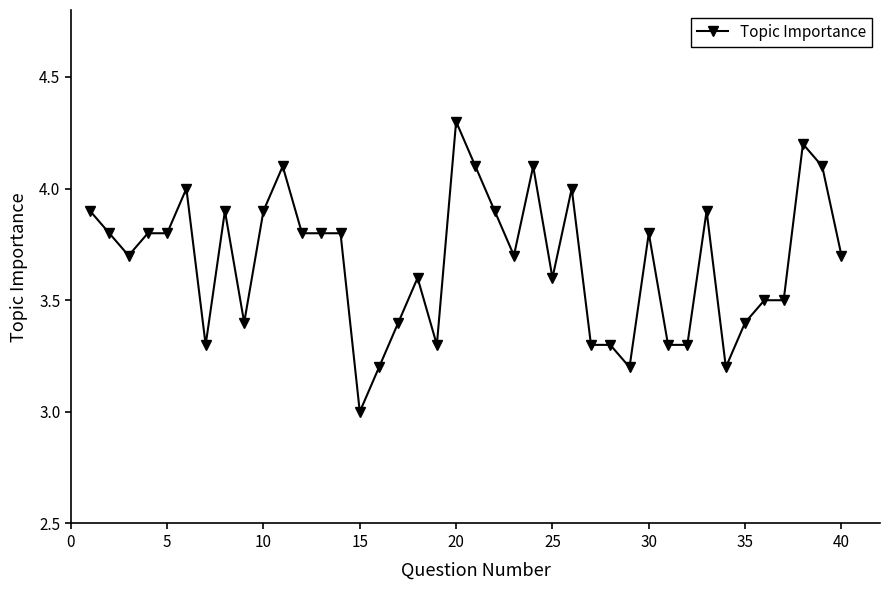

What is the value of the 15th point from the left?

3.0